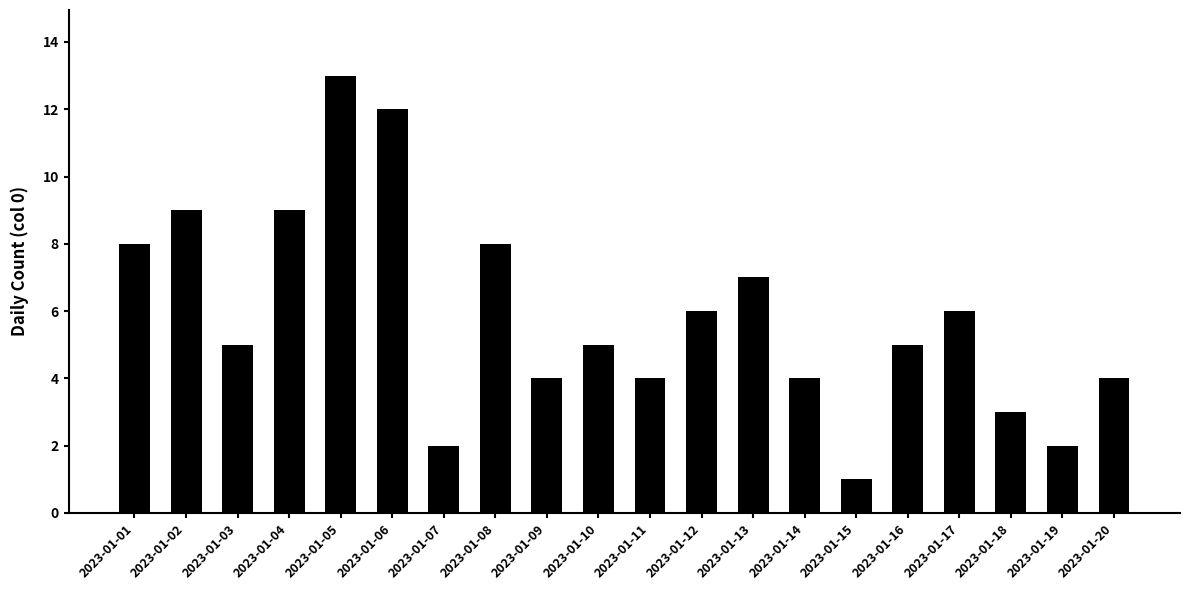

Which category has the lowest value across all series?

2023-01-15